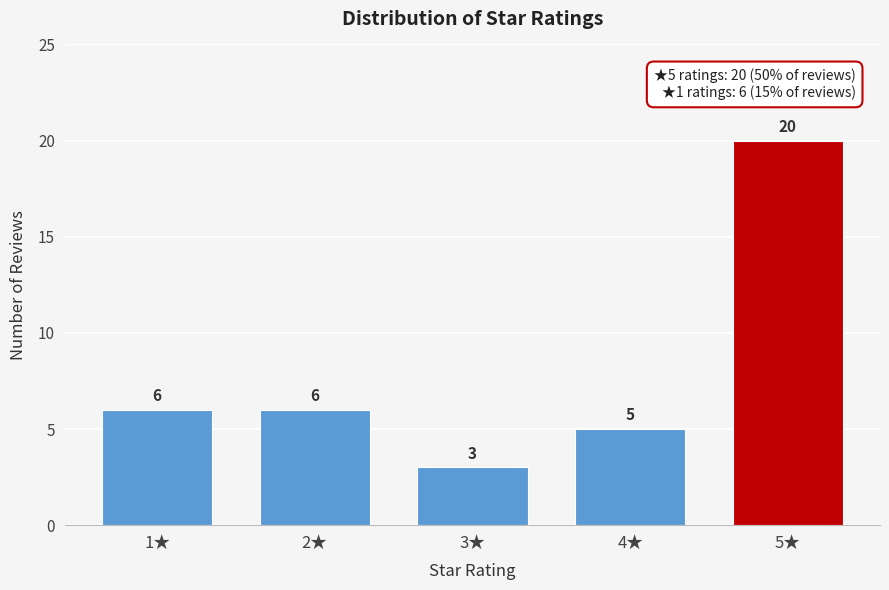

Reading left to right, transcribe all the data shown in this chart.

1★=6	2★=6	3★=3	4★=5	5★=20